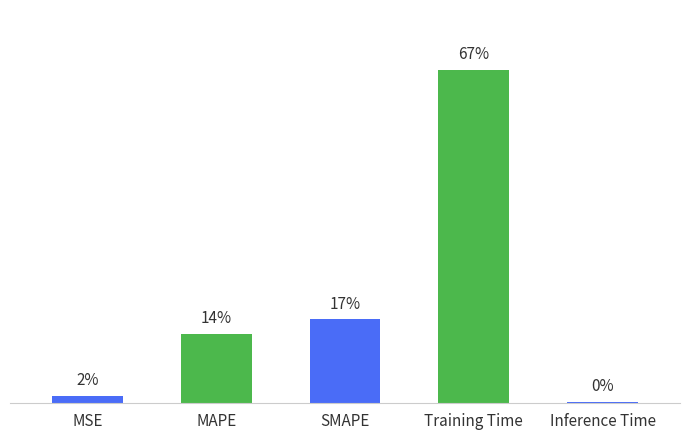

True or false: the data shows 0.0 at Inference Time.

True